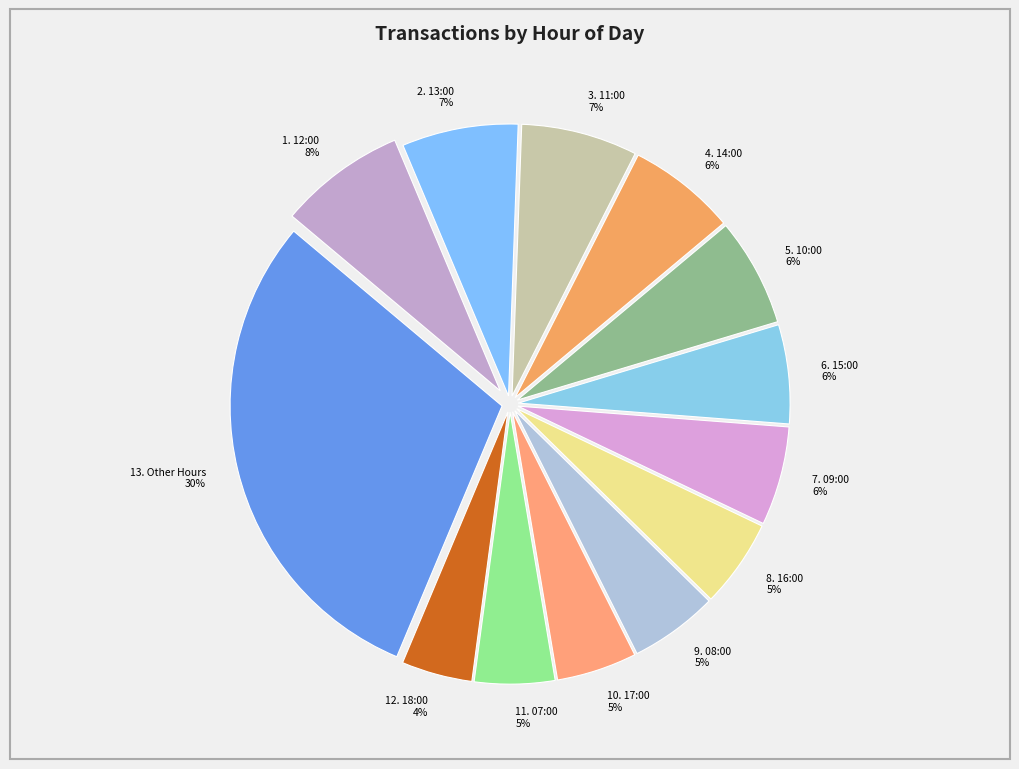

Combined, do 8. 16:00 5% and 9. 08:00 5% account for over 50%?

No